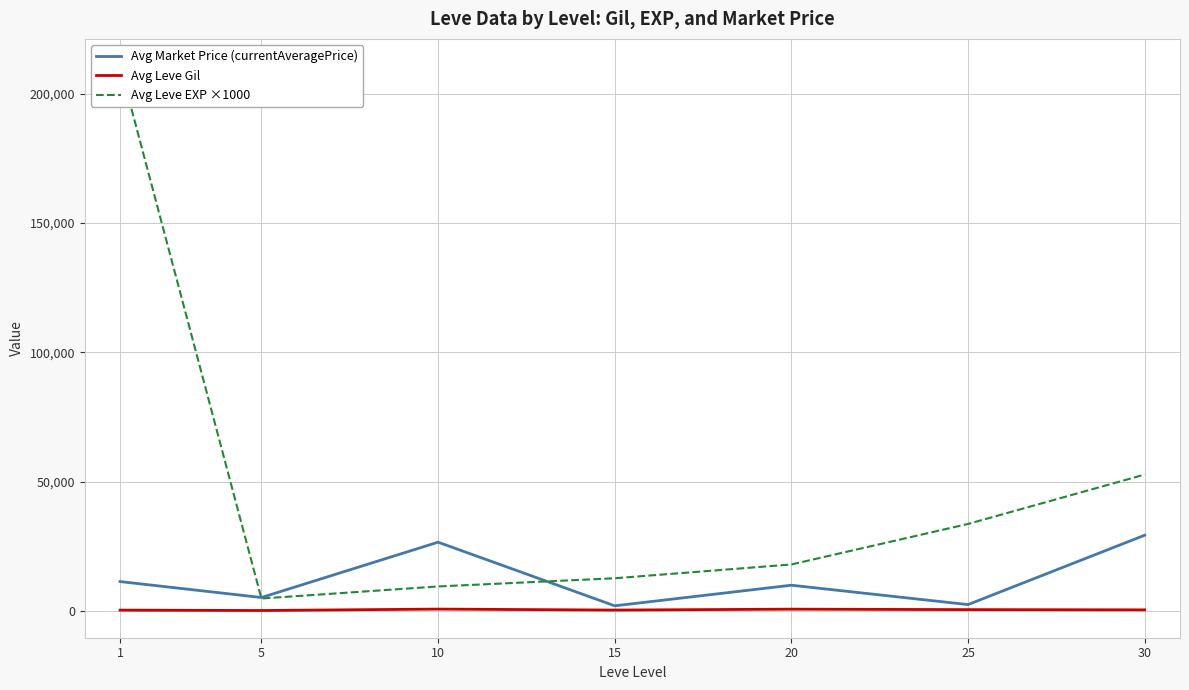

List the series in order of their overall mean, lowest first.

Avg Leve Gil, Avg Market Price (currentAveragePrice), Avg Leve EXP ×1000